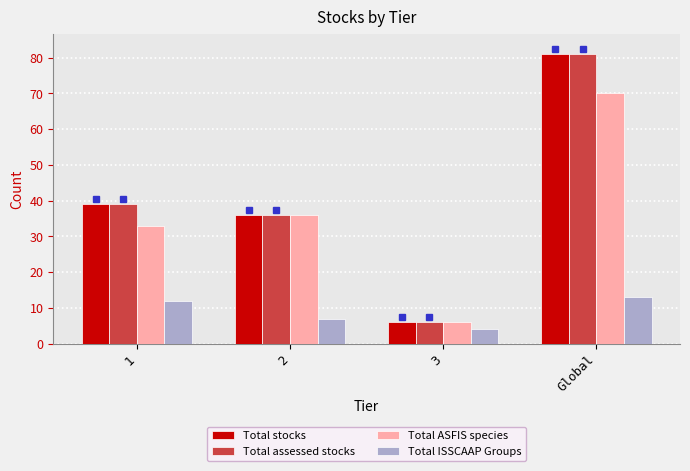

Is it true that Total stocks equals 81 at Global?

True